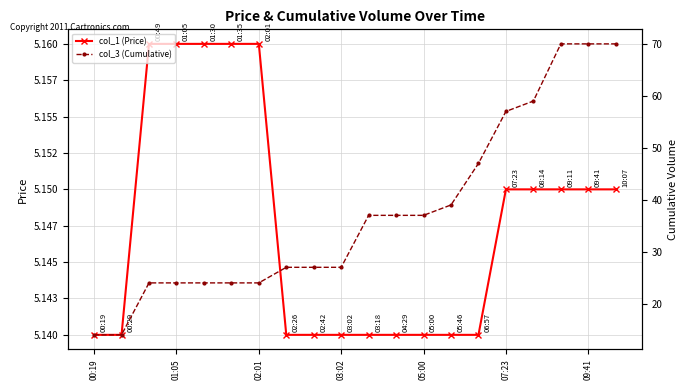

Reading left to right, list all the values displayed in this chart.

col_1 (Price): 5.1	5.1	5.2	5.2	5.2	5.2	5.2	5.1	5.1	5.1	5.1	5.1	5.1	5.1	5.1	5.2	5.2	5.2	5.2	5.2
col_3 (Cumulative): 14.0	14.0	24.0	24.0	24.0	24.0	24.0	27.0	27.0	27.0	37.0	37.0	37.0	39.0	47.0	57.0	59.0	70.0	70.0	70.0